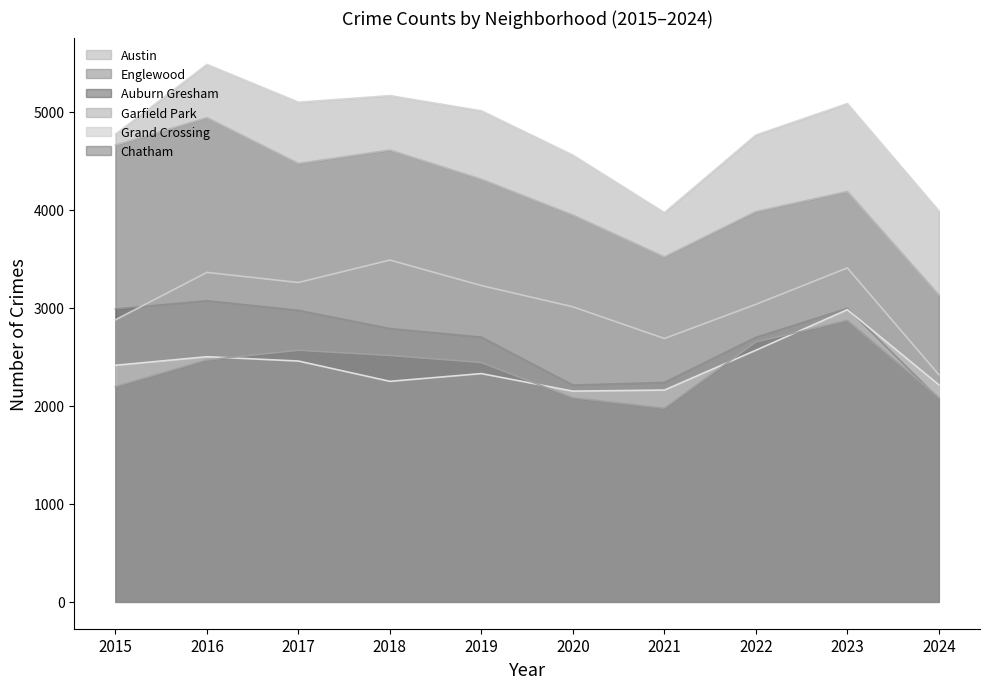

Between 2020 and 2024, which is larger?

2020